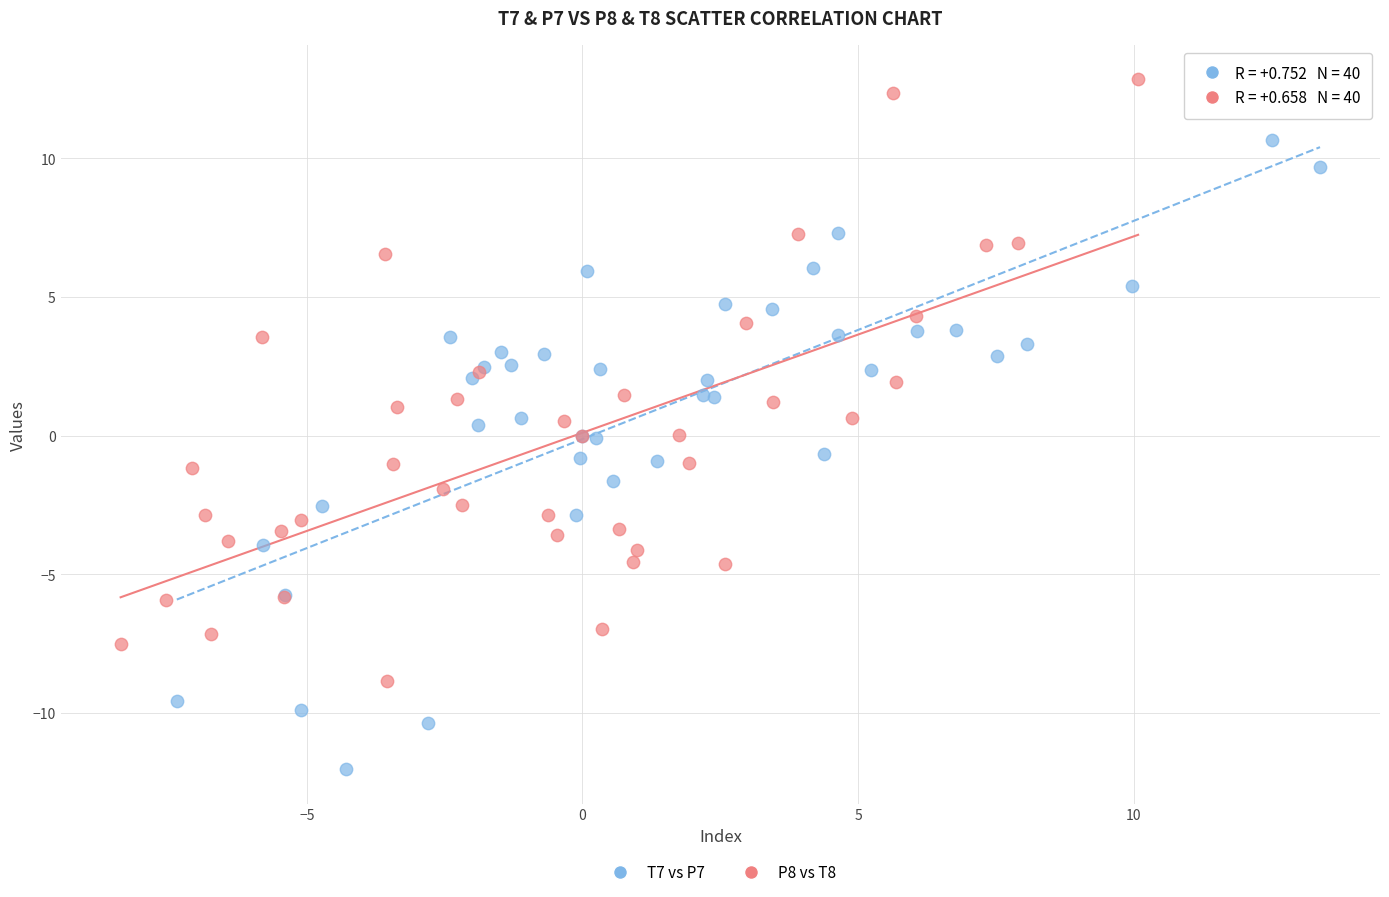

What are all the series names shown in the legend?

T7 vs P7, P8 vs T8